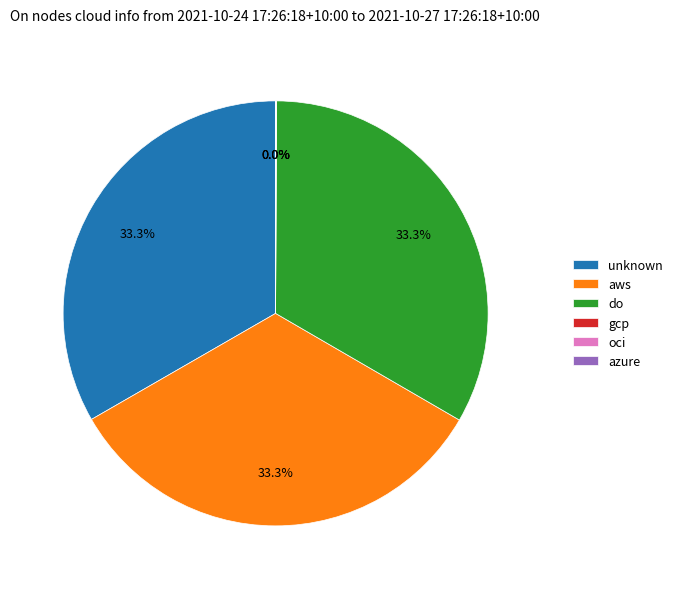

Is there any slice that represents more than half of the pie?

No